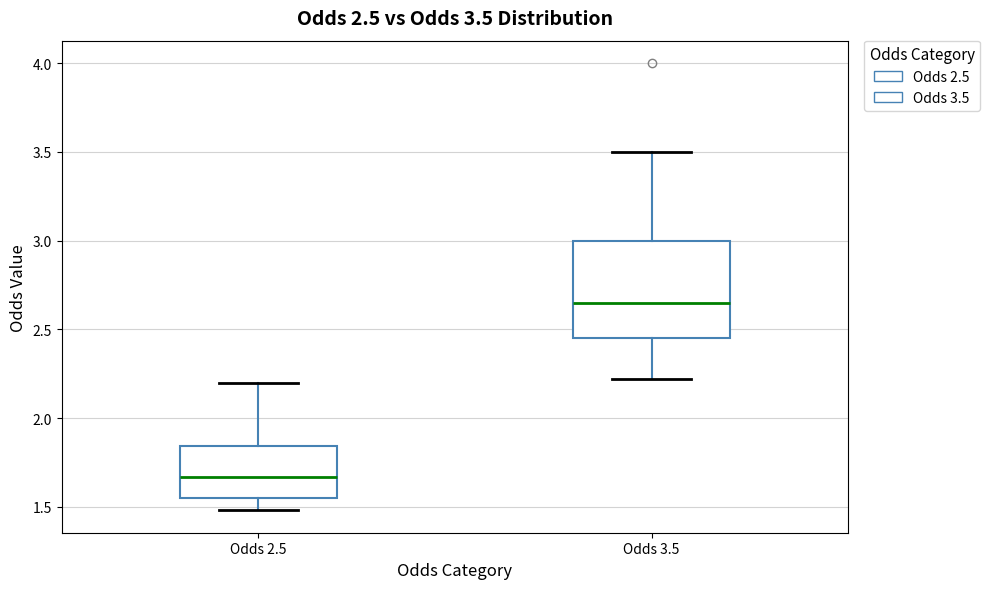

Comparing the boxes themselves (not the whiskers), which one is the tallest?

Odds 3.5